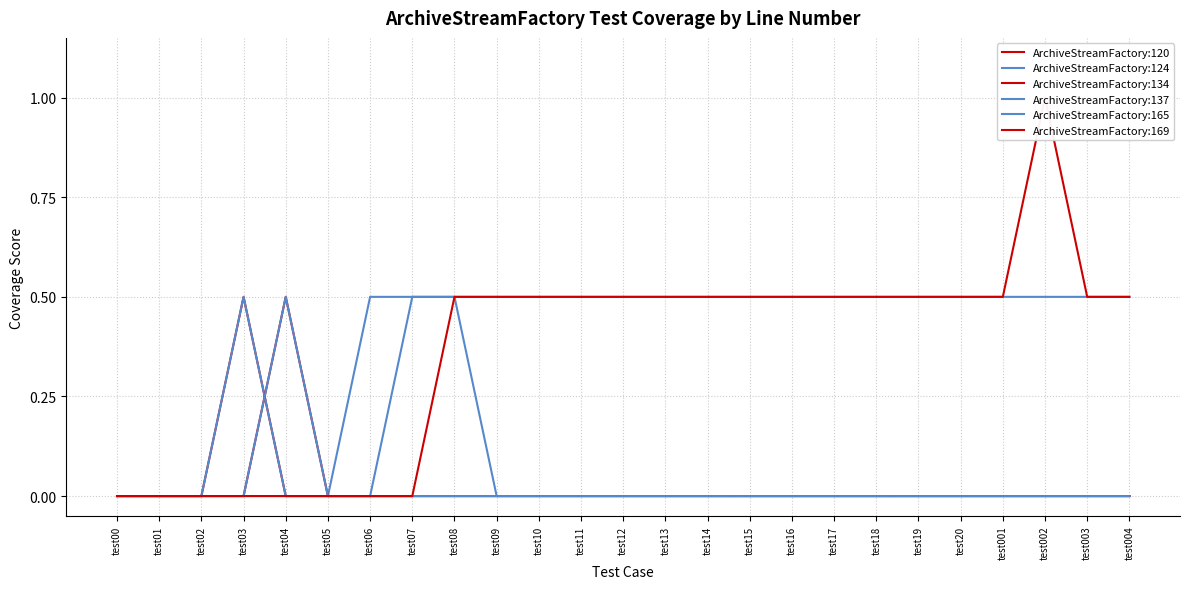

Between test02 and test20, which series saw the biggest shift?

ArchiveStreamFactory:165